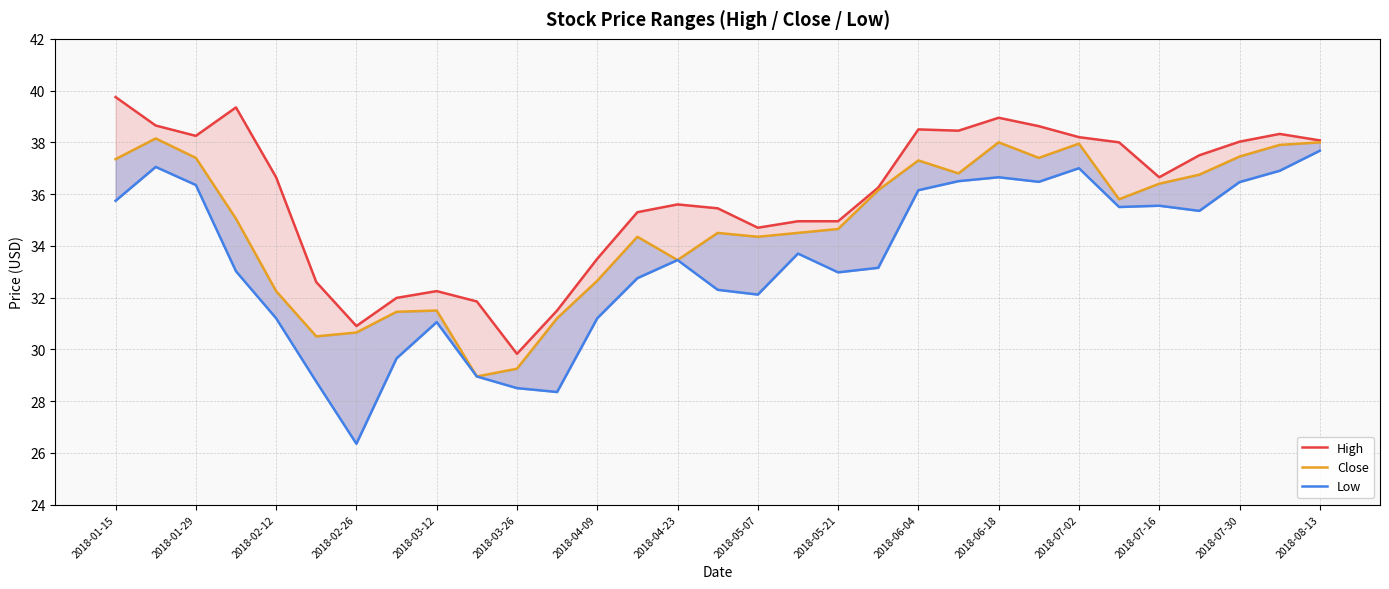

Which series has the largest range (max minus min)?

Low